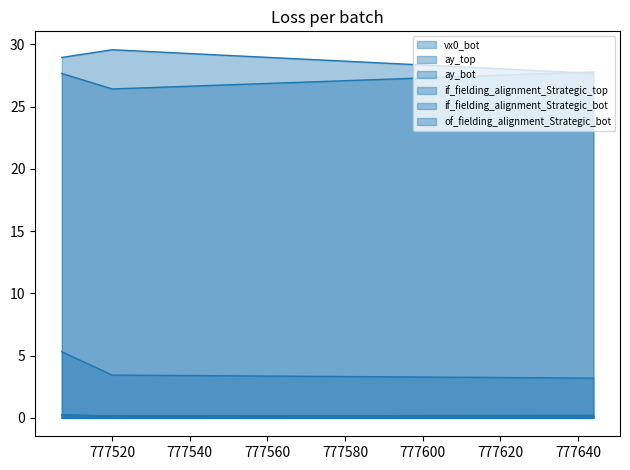

Is the value of if_fielding_alignment_Strategic_top at 777520 greater than the value of of_fielding_alignment_Strategic_bot at 777507?

No